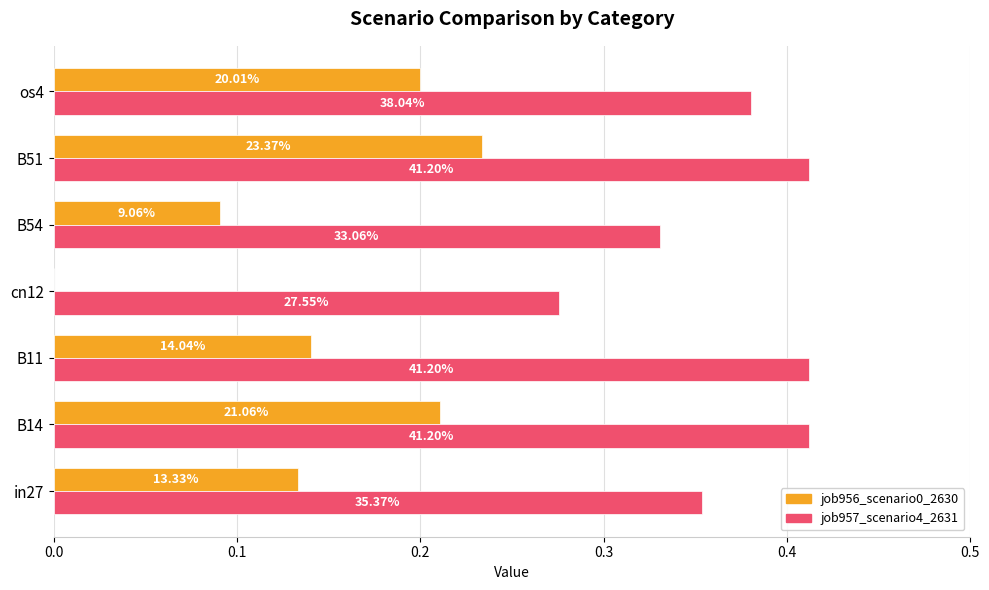

What are all the series names shown in the legend?

job956_scenario0_2630, job957_scenario4_2631